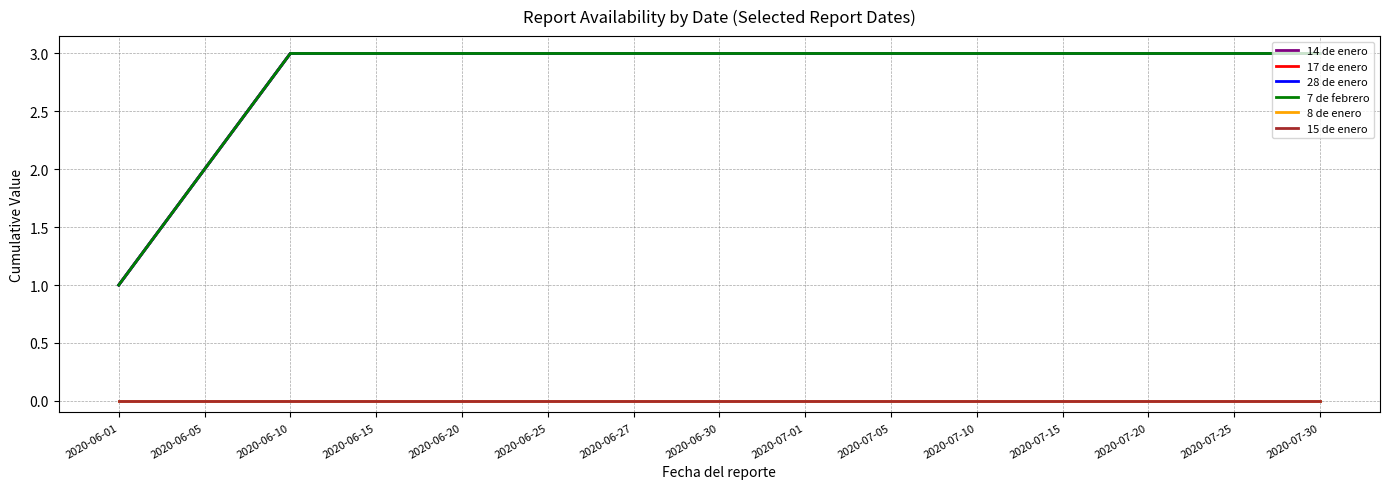

Does the chart have visible grid lines?

Yes